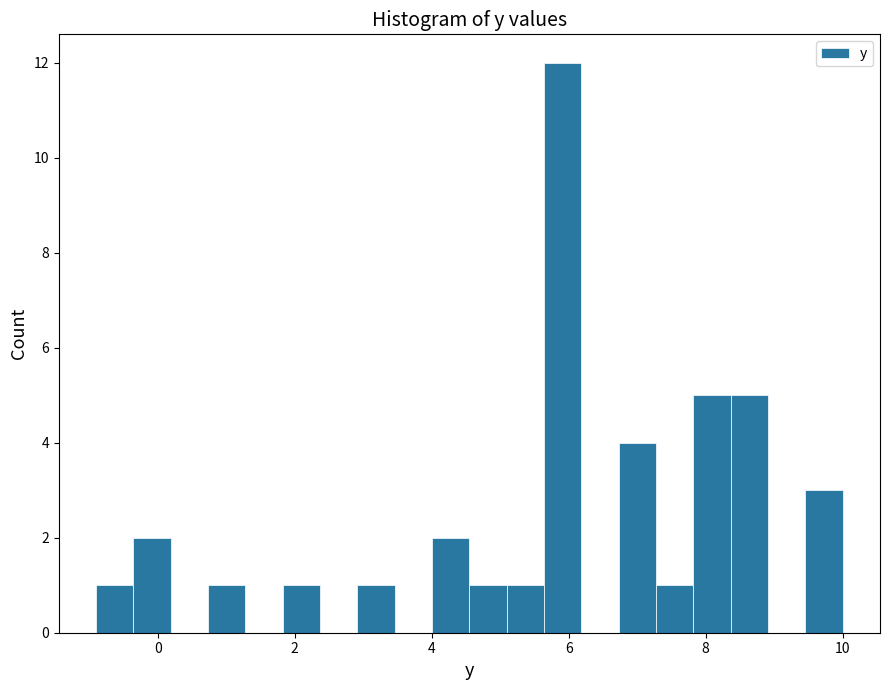

Around what value on the x-axis is the tallest bar? Give the approximate position of its centre, as read against the axis.

6.0